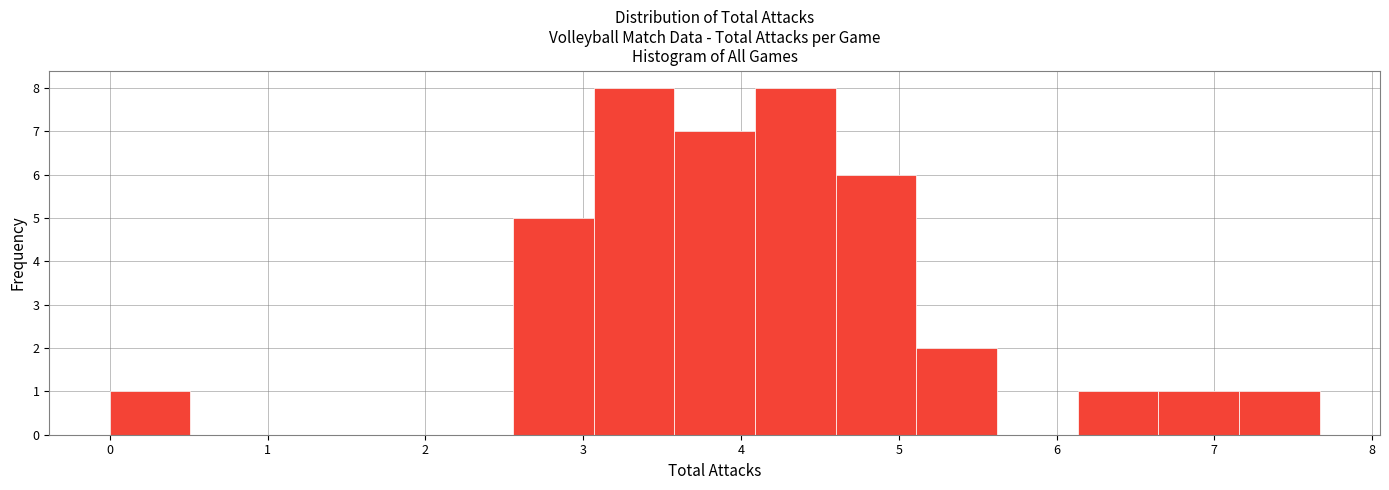

How tall is the bar that spans 4.1 to 4.6 on the x-axis? Neither the bar edges nor the heights are printed on the chart, so give them approximately, as read against the axes.

8